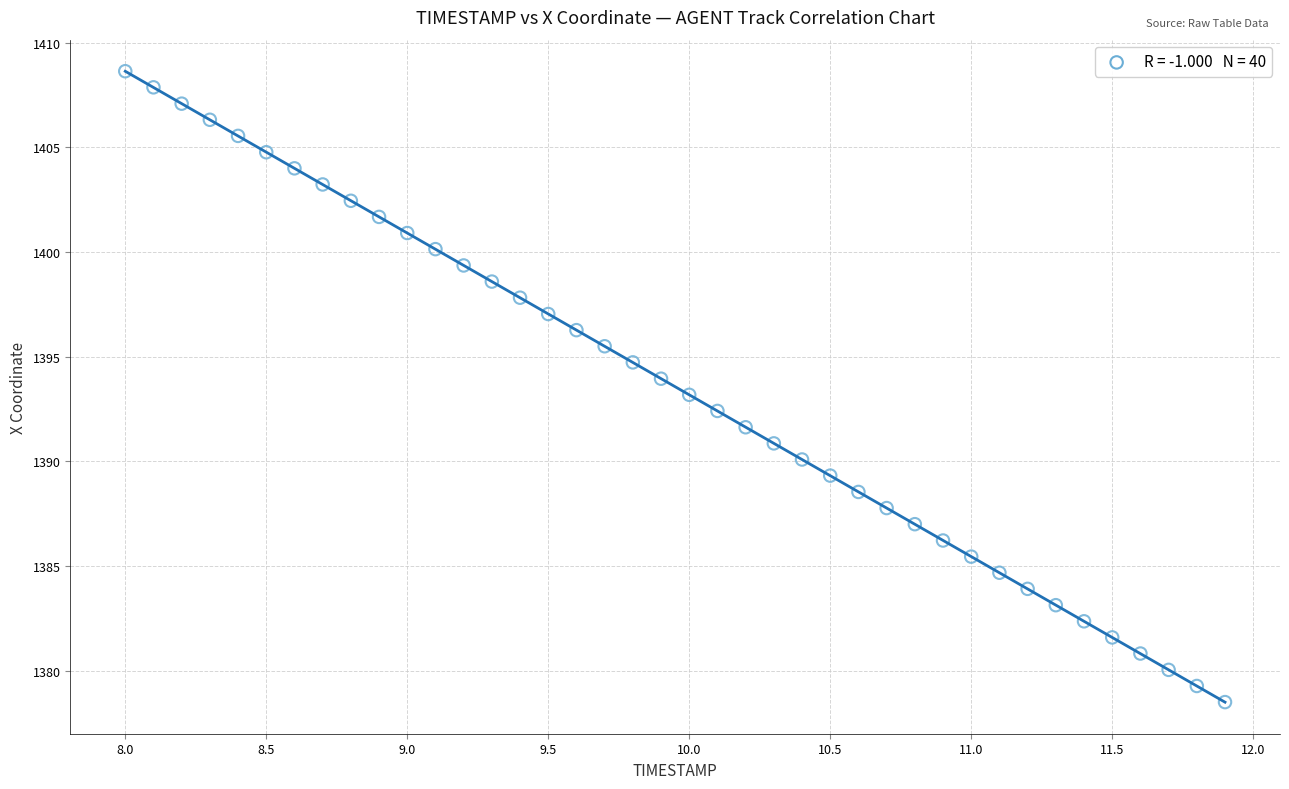

What is the range of X values (max minus min)?

3.9